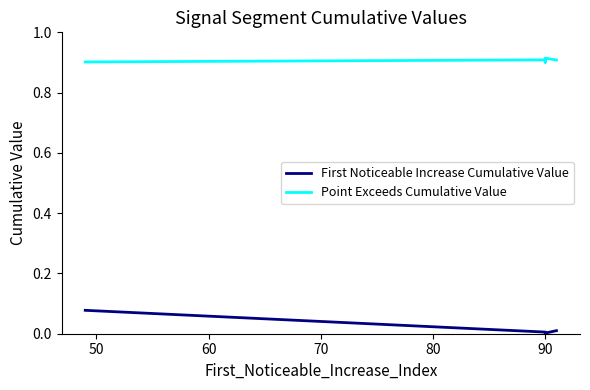

How many lines are shown in the chart?

2